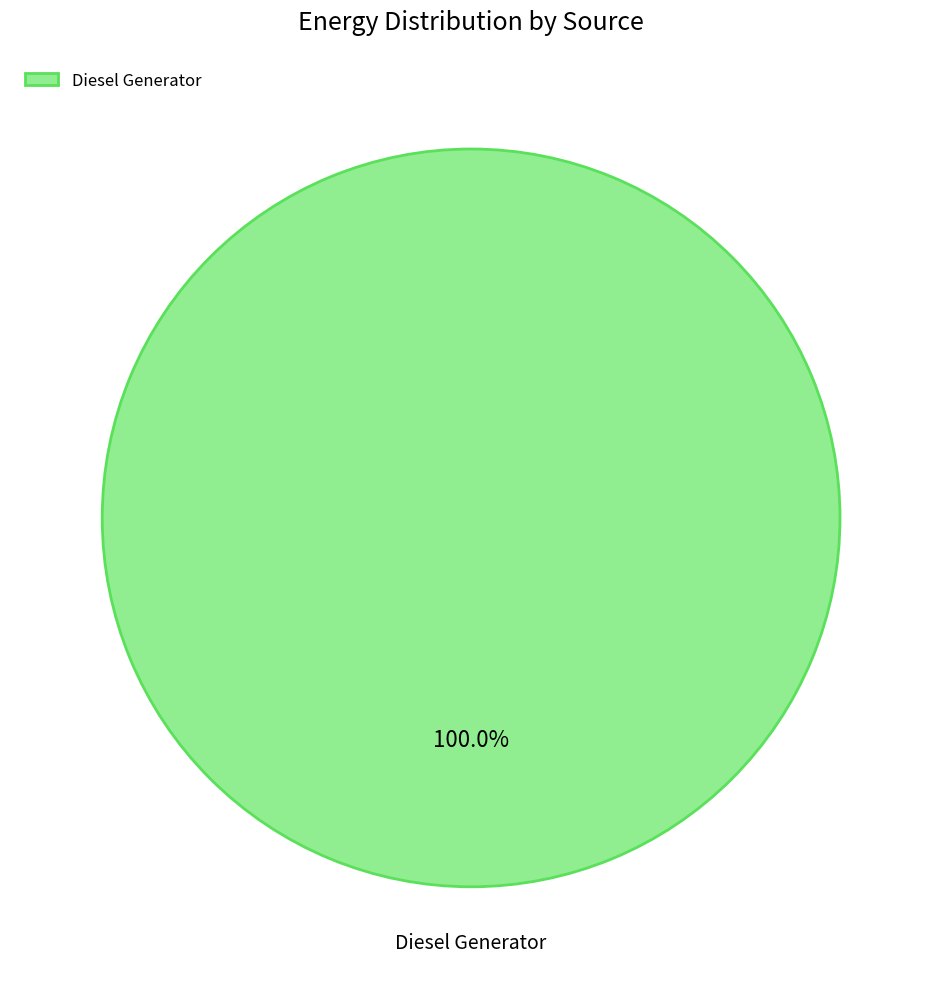

What is the majority slice?

Diesel Generator